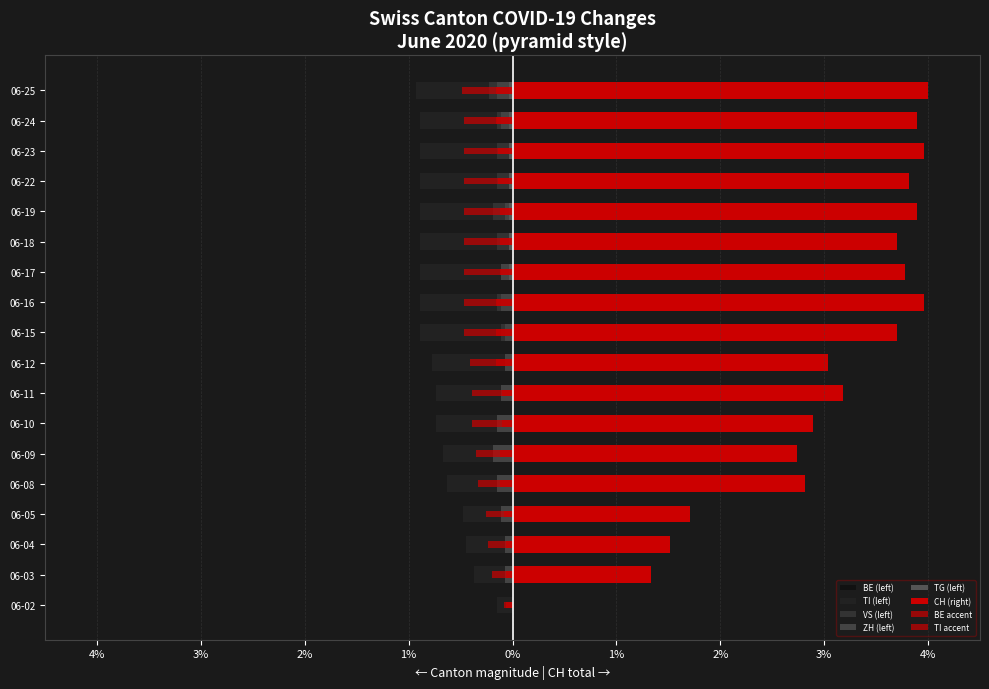

At which label is BE closest to 0?

06-02